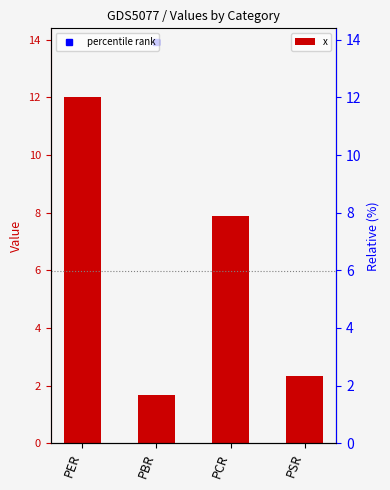

What are all the series names shown in the legend?

x, percentile rank